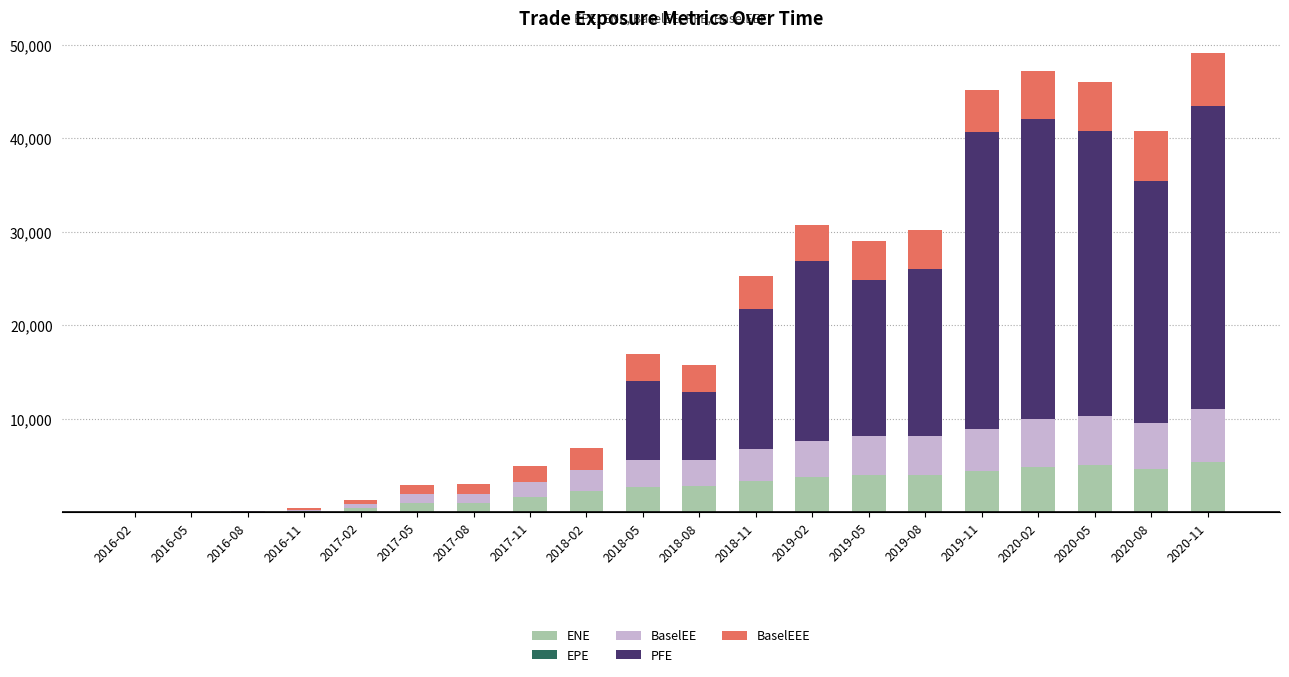

List the series in order of their peak value, highest first.

PFE, BaselEE, BaselEEE, ENE, EPE